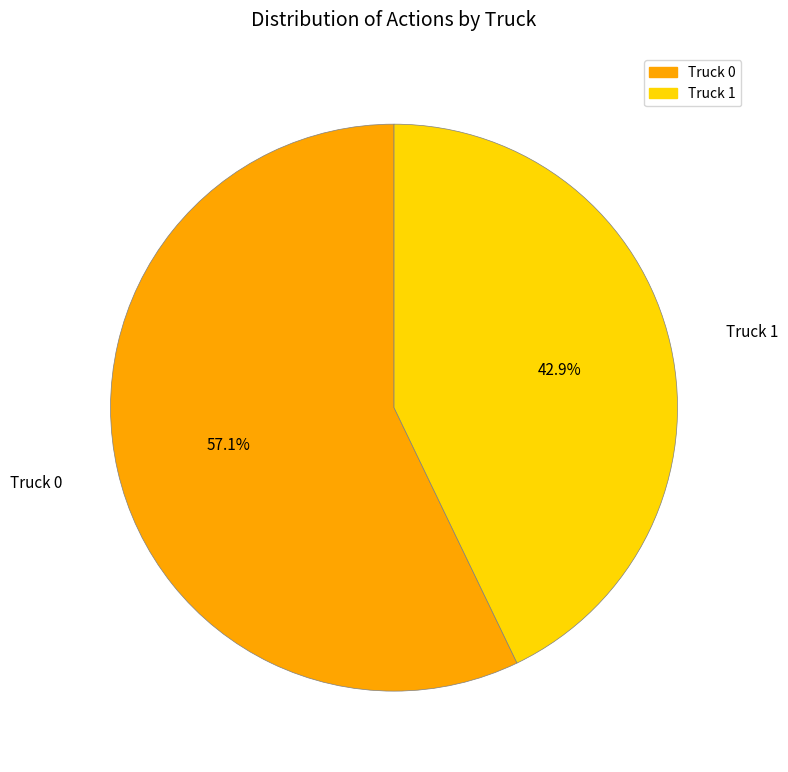

Is it true that Truck 1 is 52% of the pie?

False